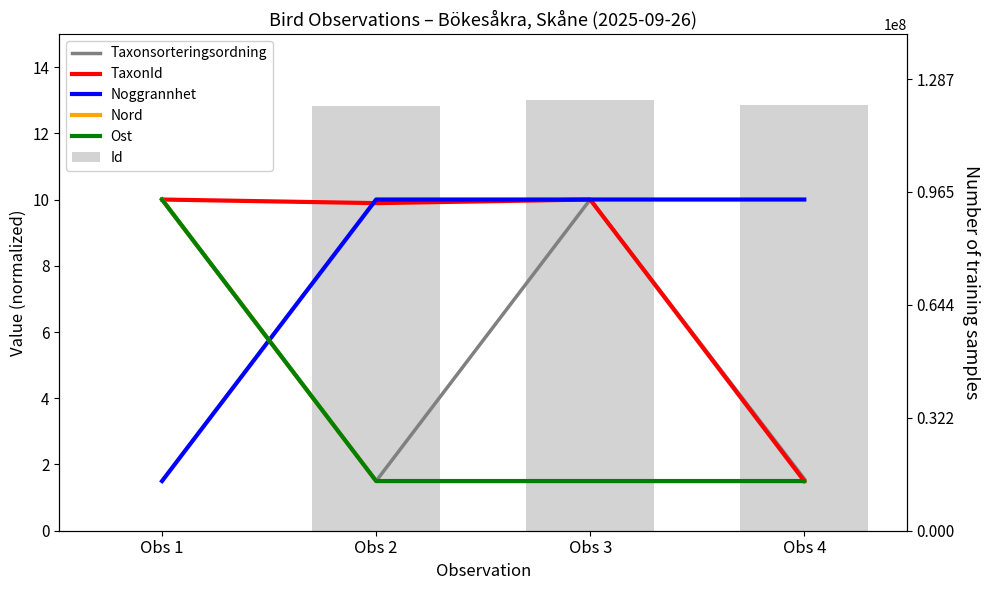

Is it true that TaxonId equals 16.5 at Obs 2?

False